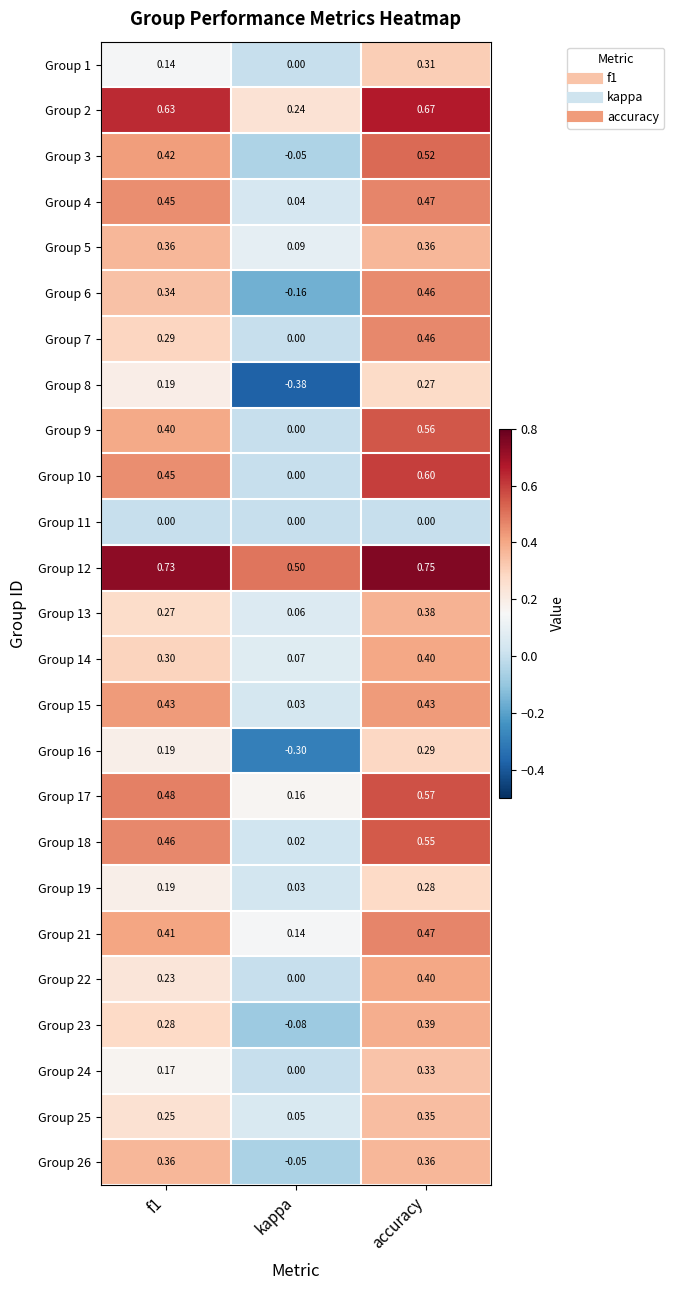

Which category has the lowest value across all series?

kappa